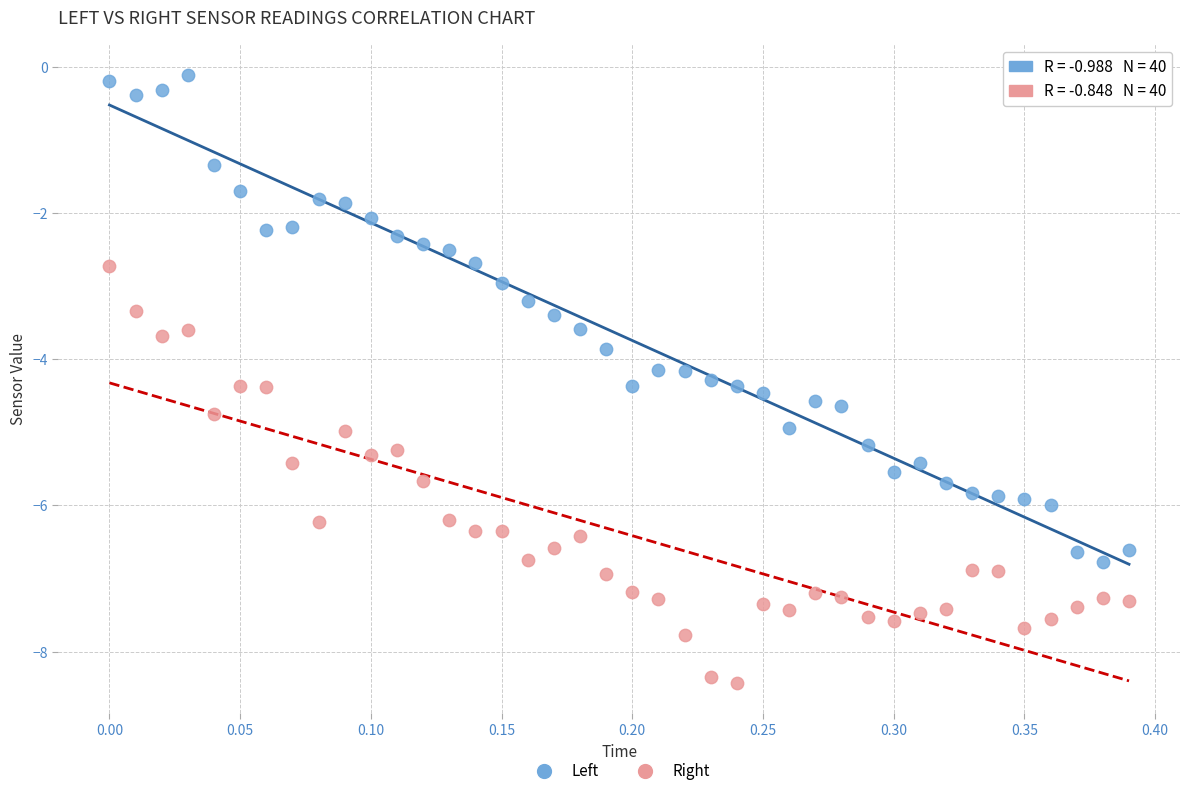

Which series reaches the minimum Y coordinate?

Right